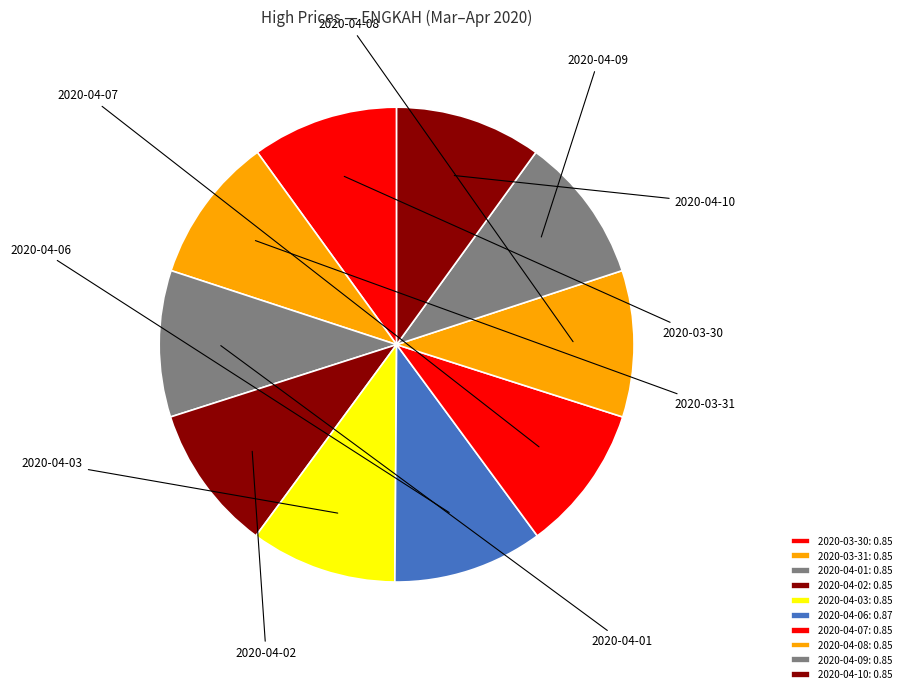

What percentage do 2020-04-03 and 2020-04-06 together represent?

20.2%